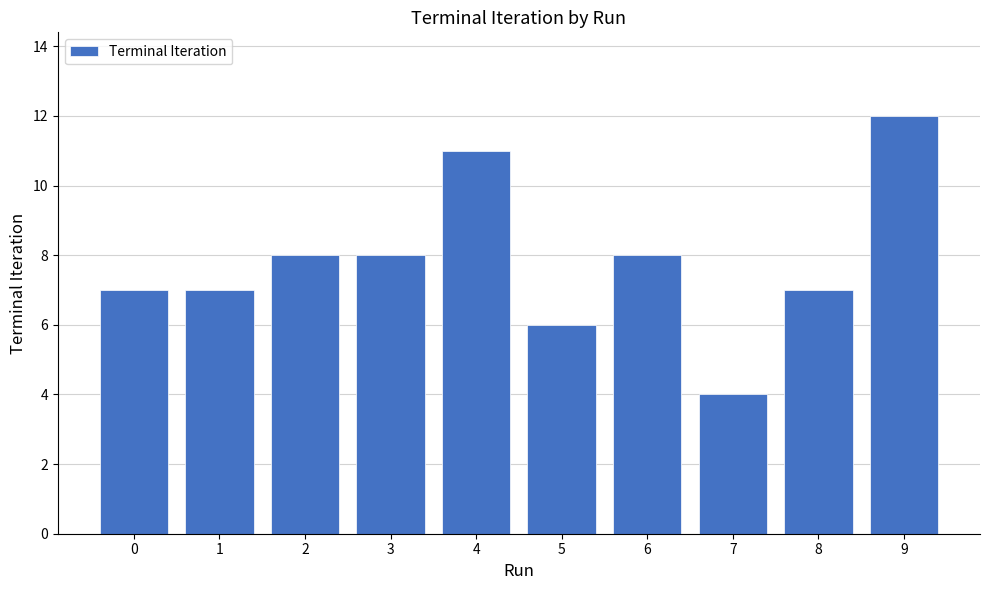

What is the change in value from 7 to 8?

+3